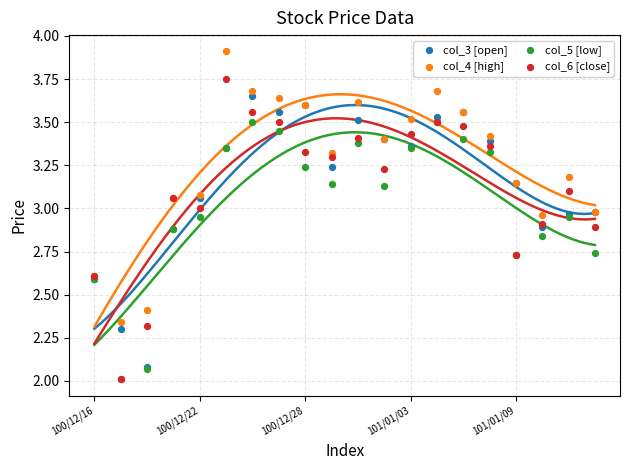

Which series contains the lowest Y value?

col_5 [low]